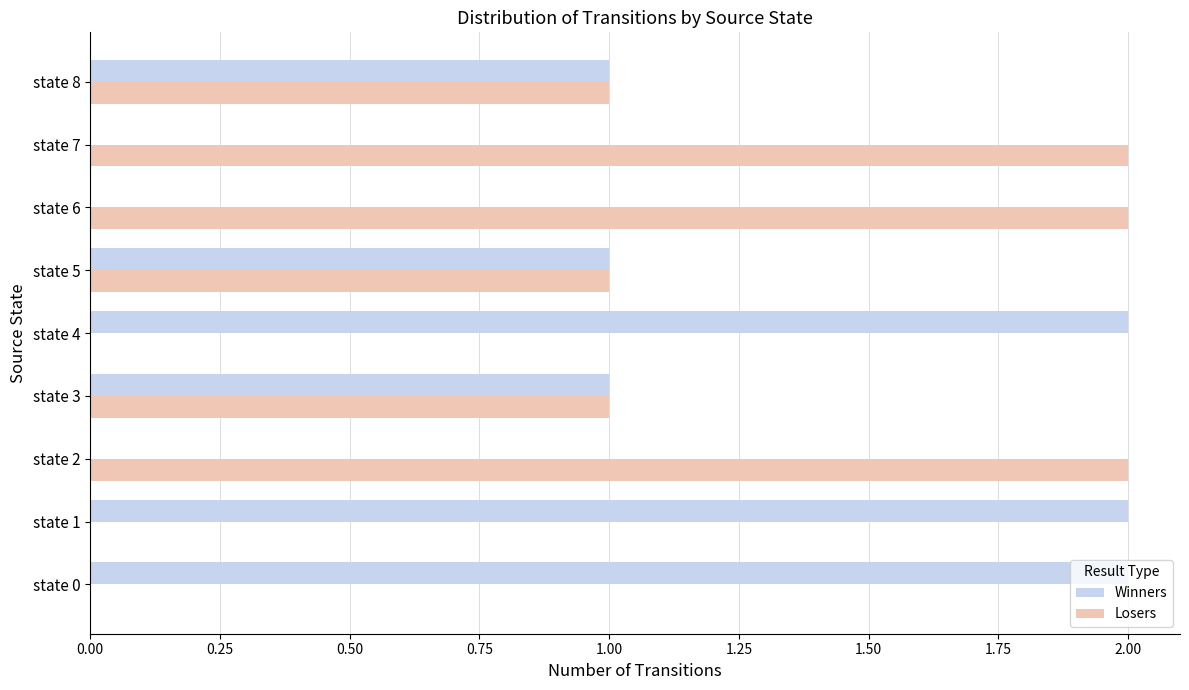

What is the sum of all Winners values?

9